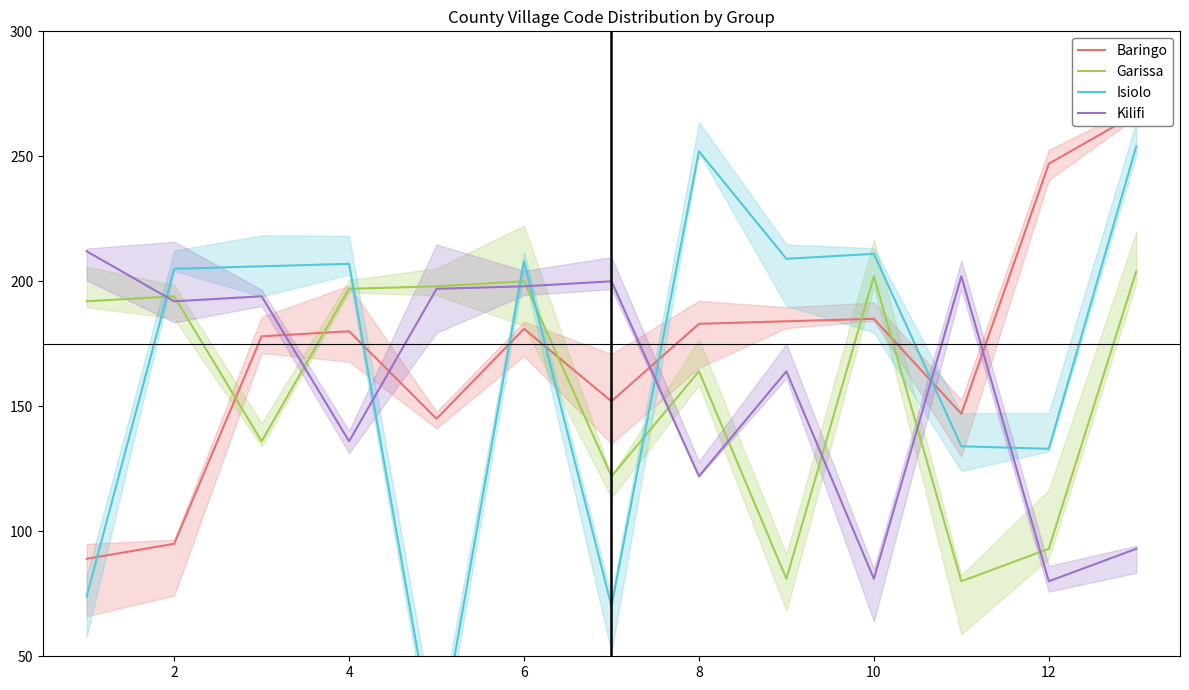

What is the maximum value for Kilifi?

212